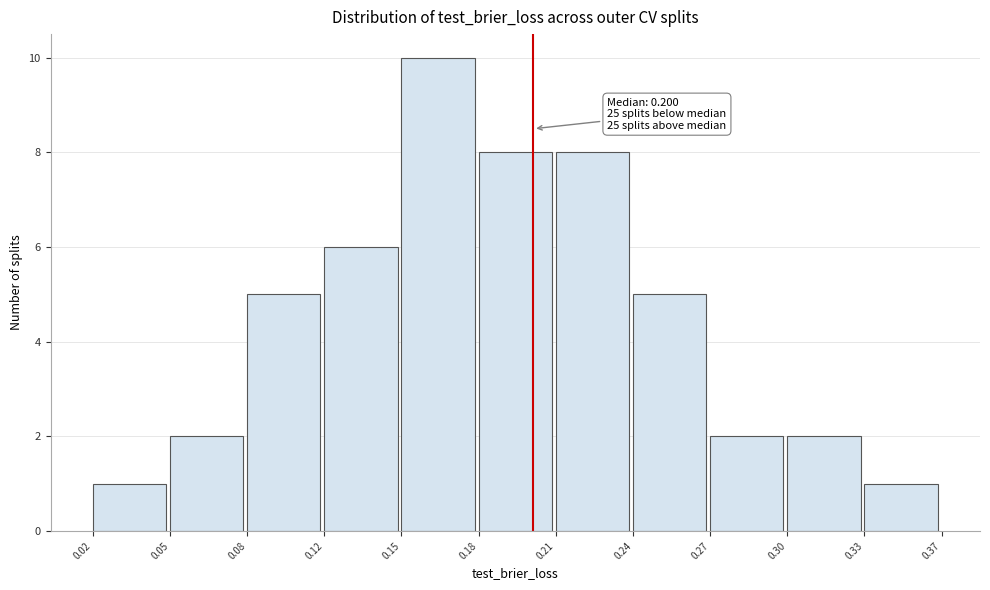

Reading left to right, list all the values displayed in this chart.

0.02=1	0.05=2	0.08=5	0.12=6	0.15=10	0.18=8	0.21=8	0.24=5	0.27=2	0.30=2	0.33=1